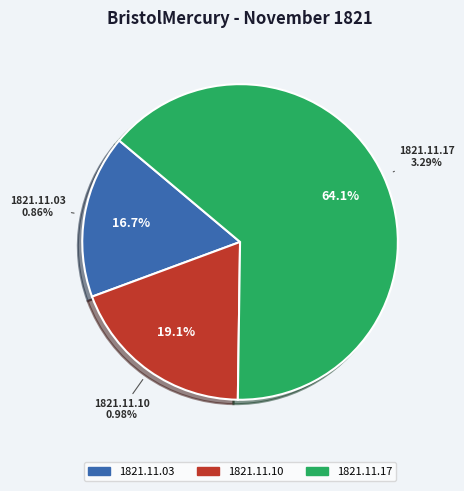

To the nearest percent, what is the average slice percentage?

33%